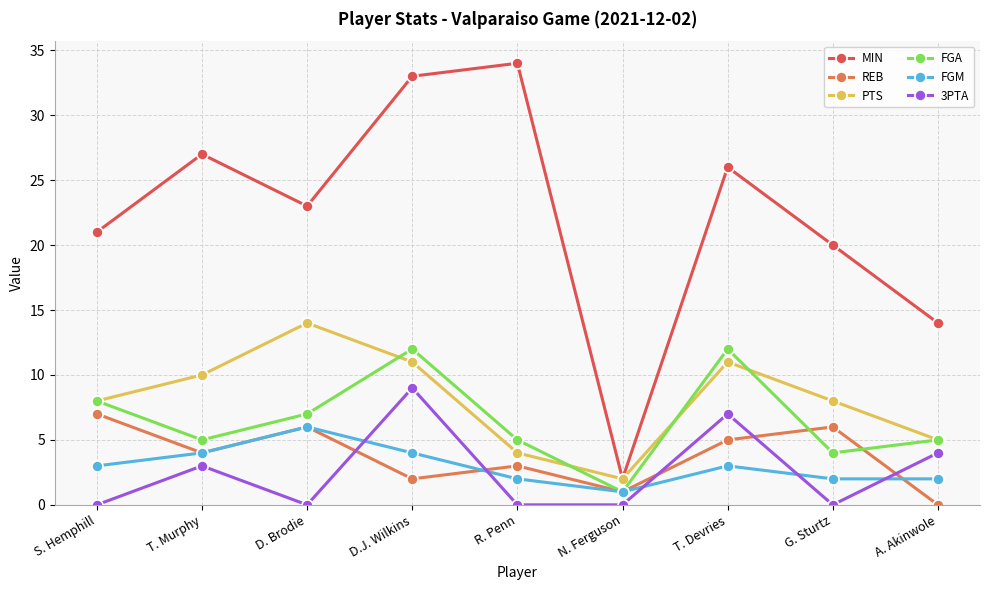

What is the approximate value of REB at T. Murphy?

4